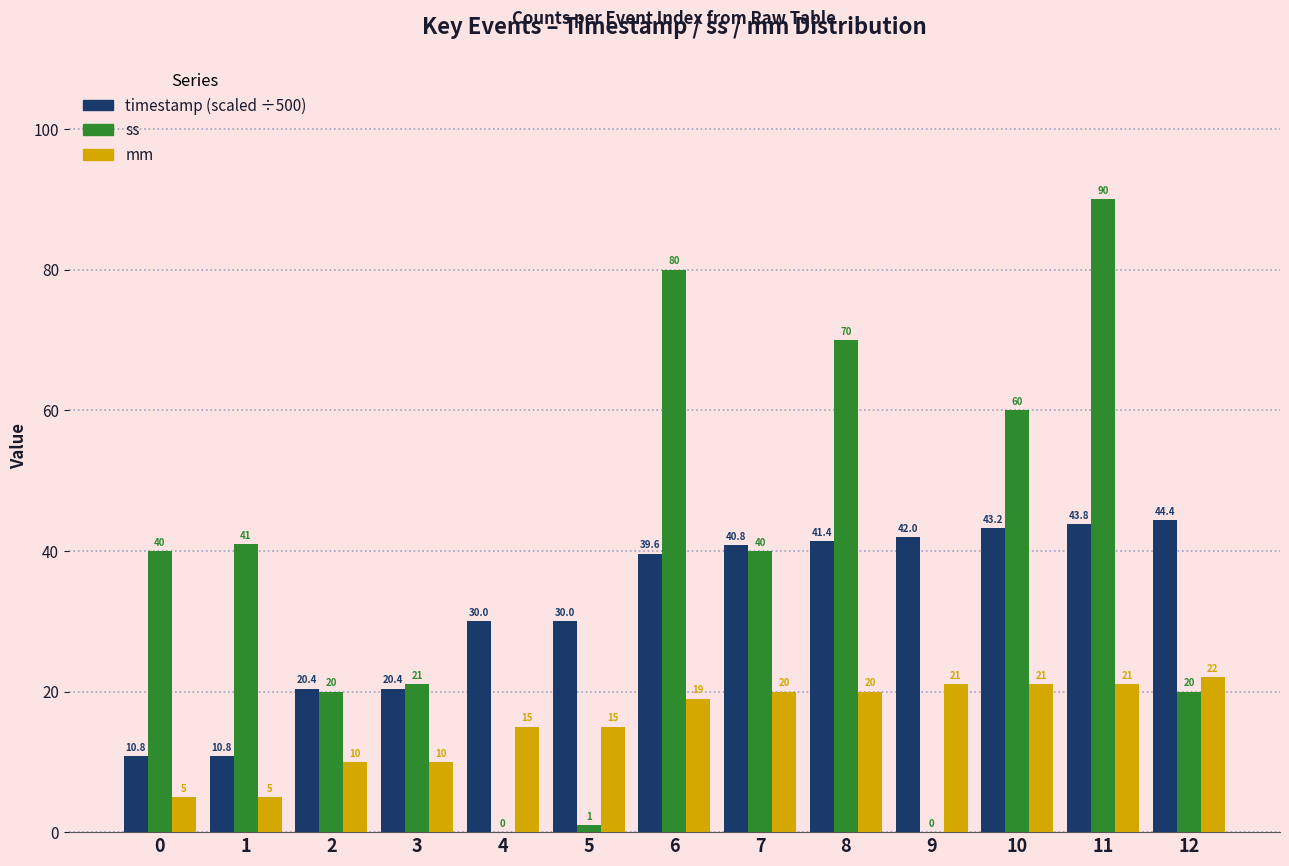

Which series has the largest range (max minus min)?

ss